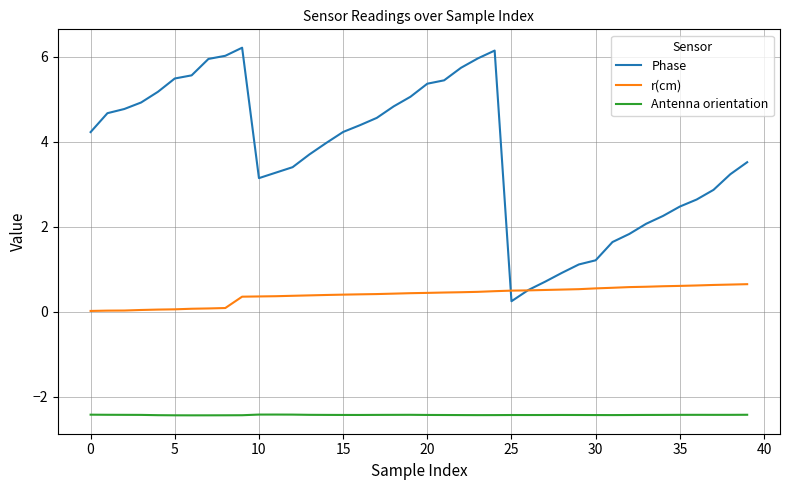

Which series has the largest range (max minus min)?

Phase